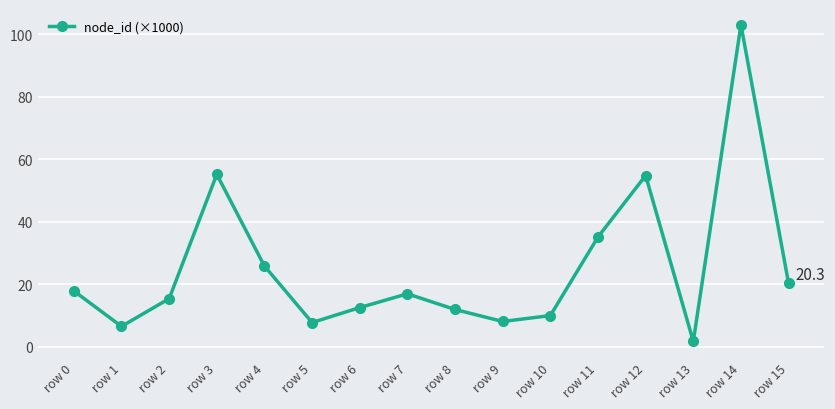

What is the smallest value displayed?

1.7